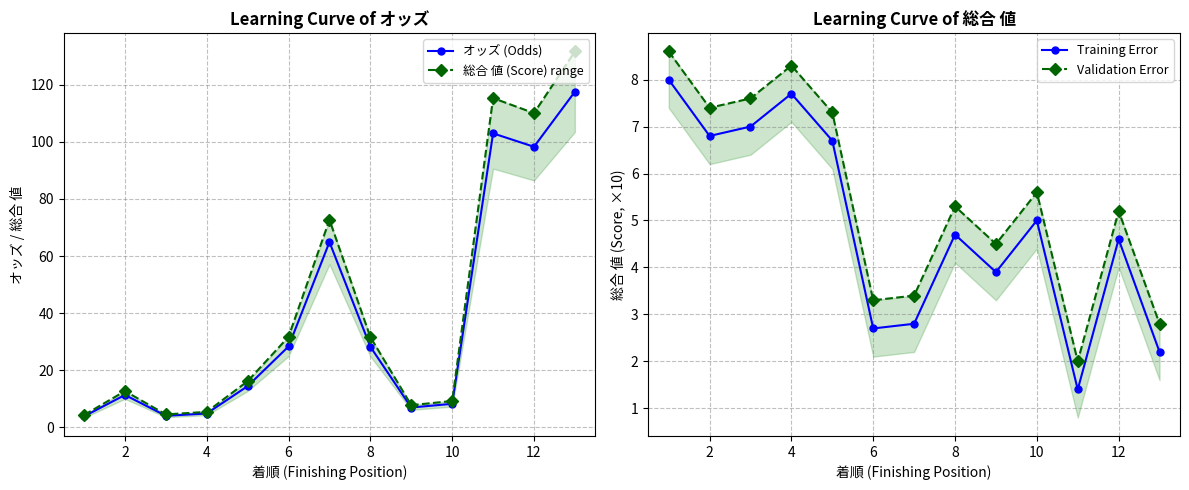

What is the difference between the maximum and minimum values in the 総合 値 (Score) range series?

127.5